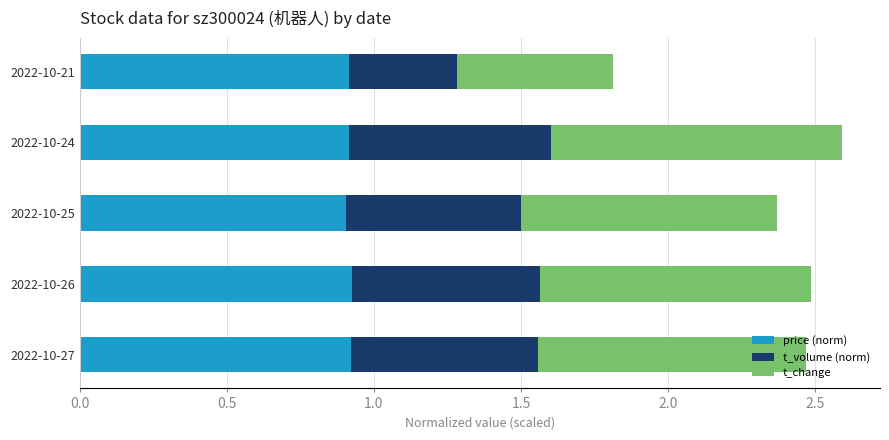

What is the total value across all series at 2022-10-26?

2.5